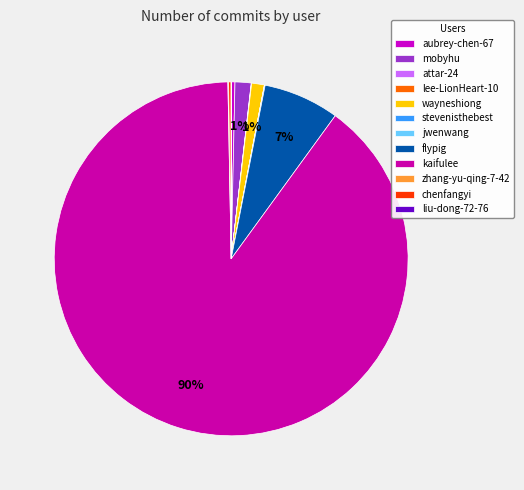

Which category has the smallest portion of the pie?

liu-dong-72-76